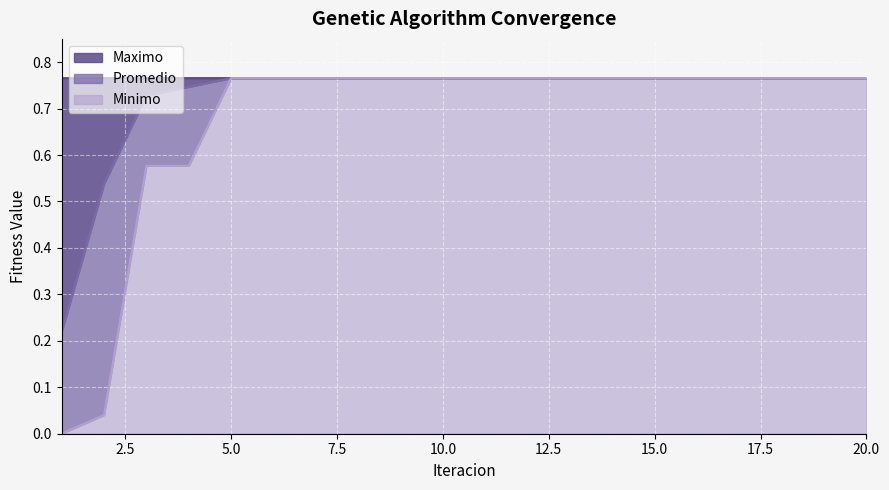

True or false: Minimo has a value of 0.0 at 1.

True